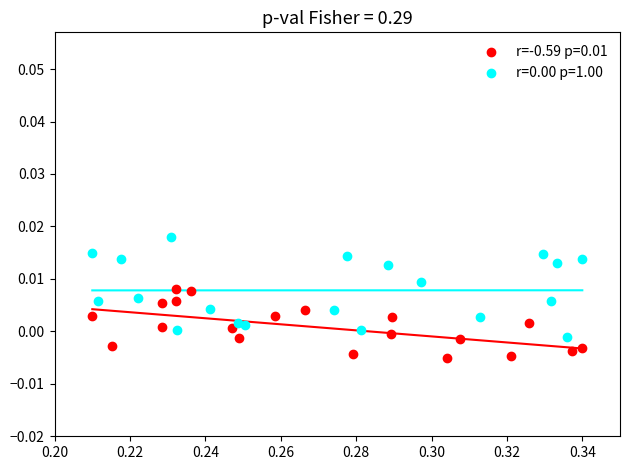

Which series contains the lowest Y value?

r=-0.59 p=0.01